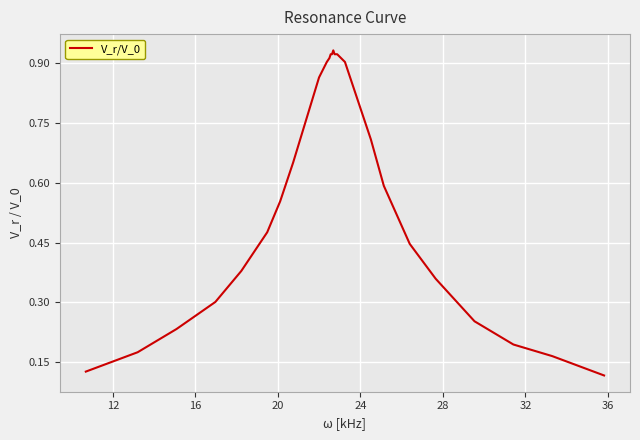

How many lines are shown in the chart?

1